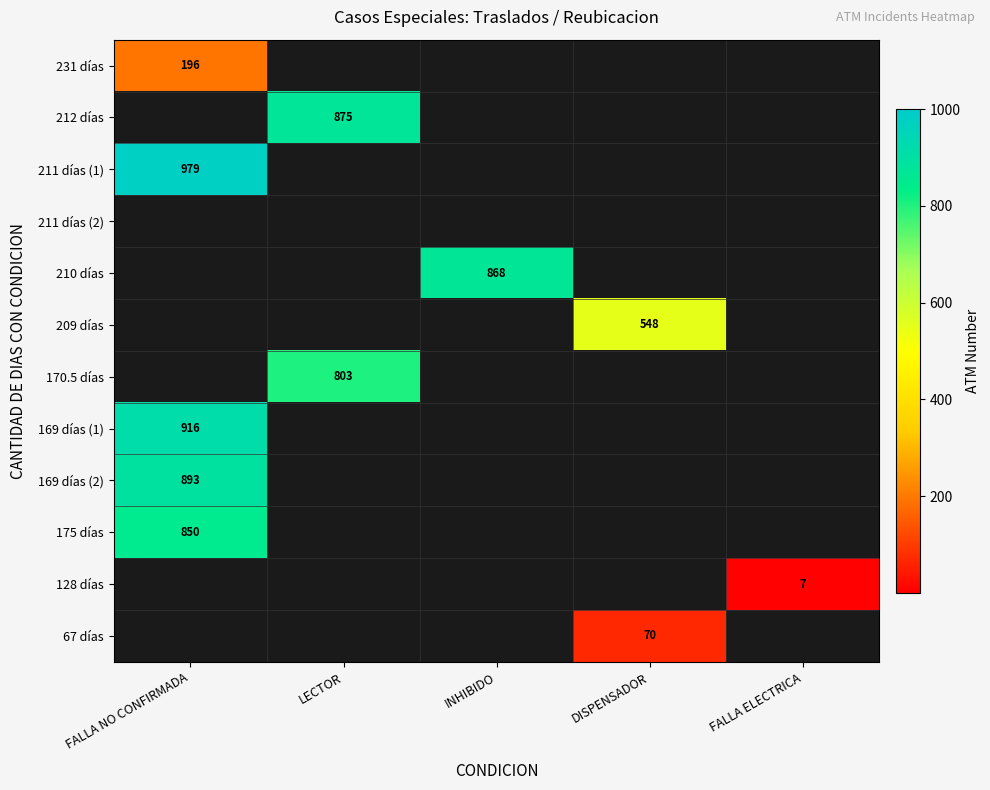

The 175 días series shows 361 at FALLA NO CONFIRMADA. True or false?

False